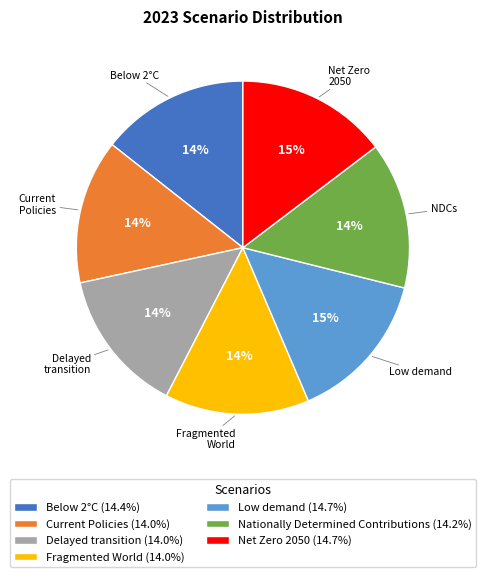

Is the sum of Delayed transition (14.0%) and Low demand (14.7%) greater than half?

No